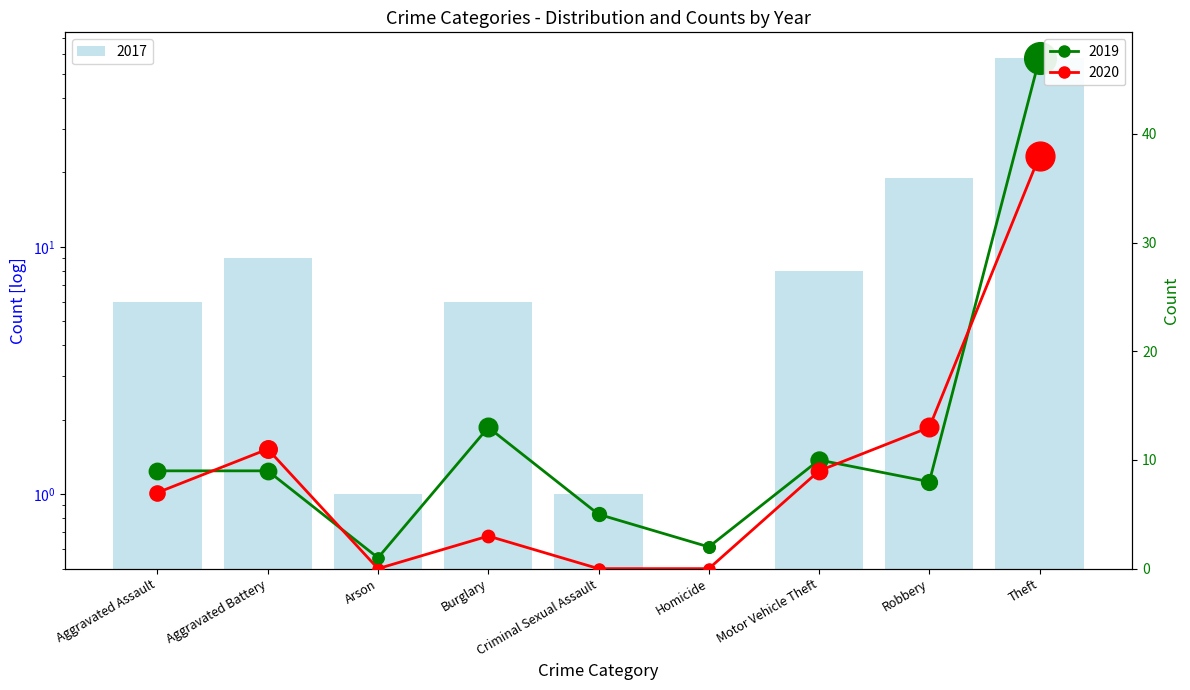

Which series has the largest total across all categories?

2017